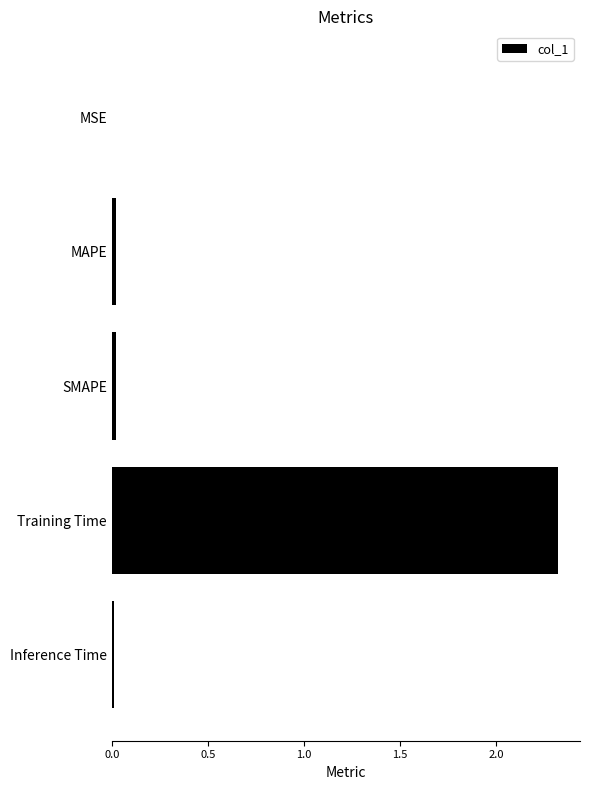

What is the sum of all values?

2.4